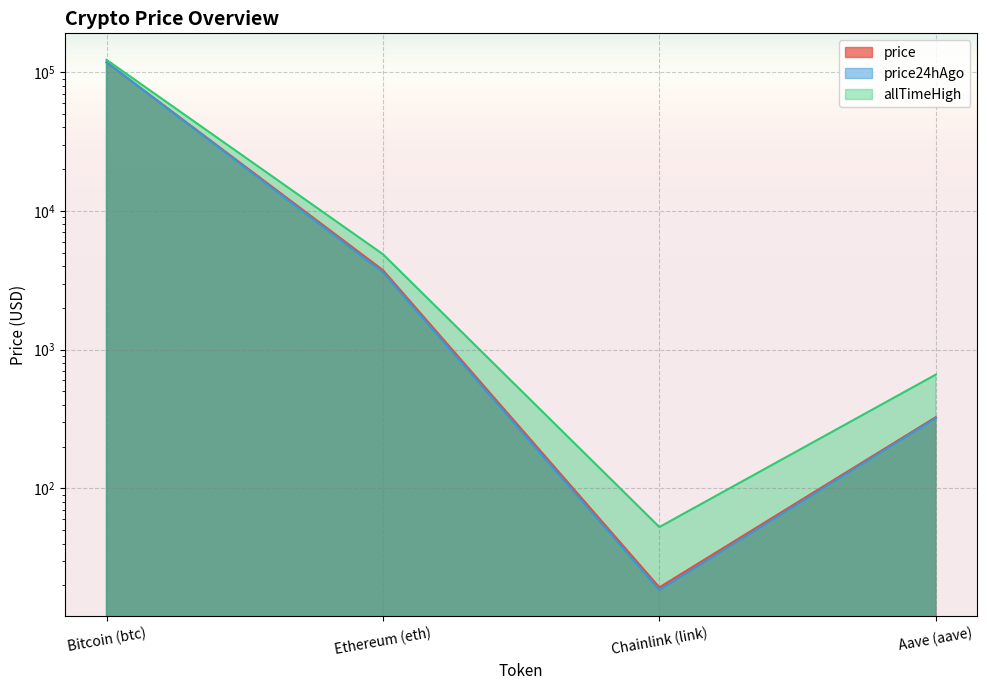

What is the value of the allTimeHigh point at the 4th from the left?

661.7